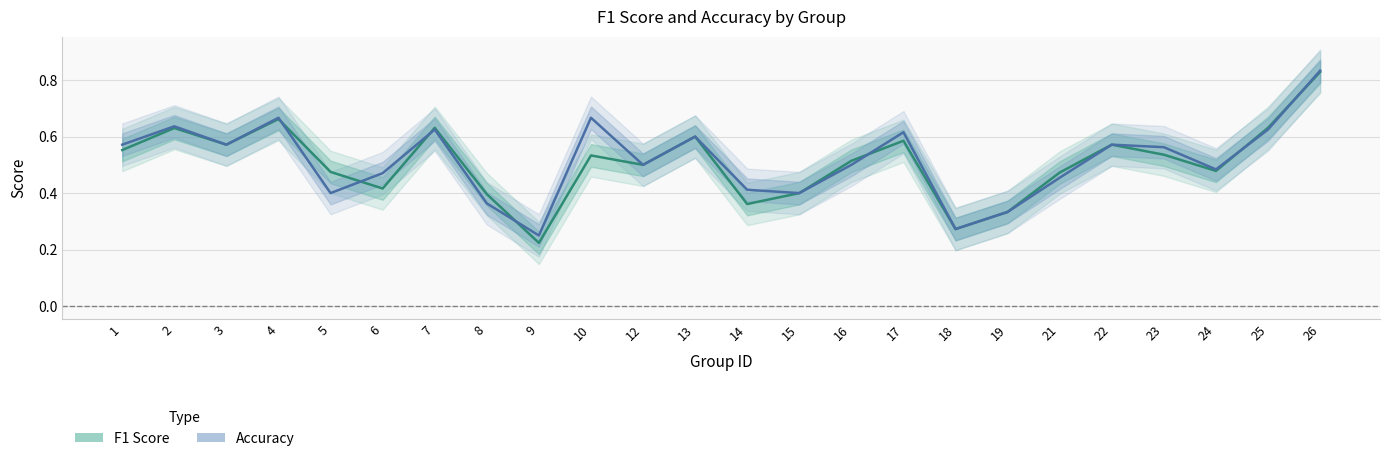

At how many categories does at least one series exceed 0?

24